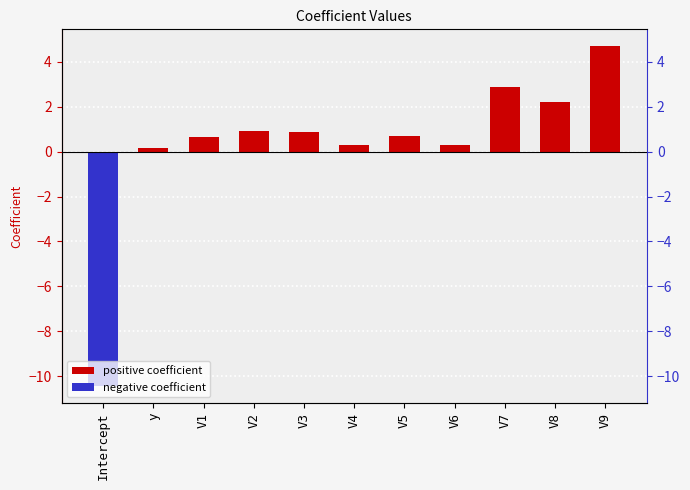

What is the ratio of the value at V9 to the value at V8?

2.1